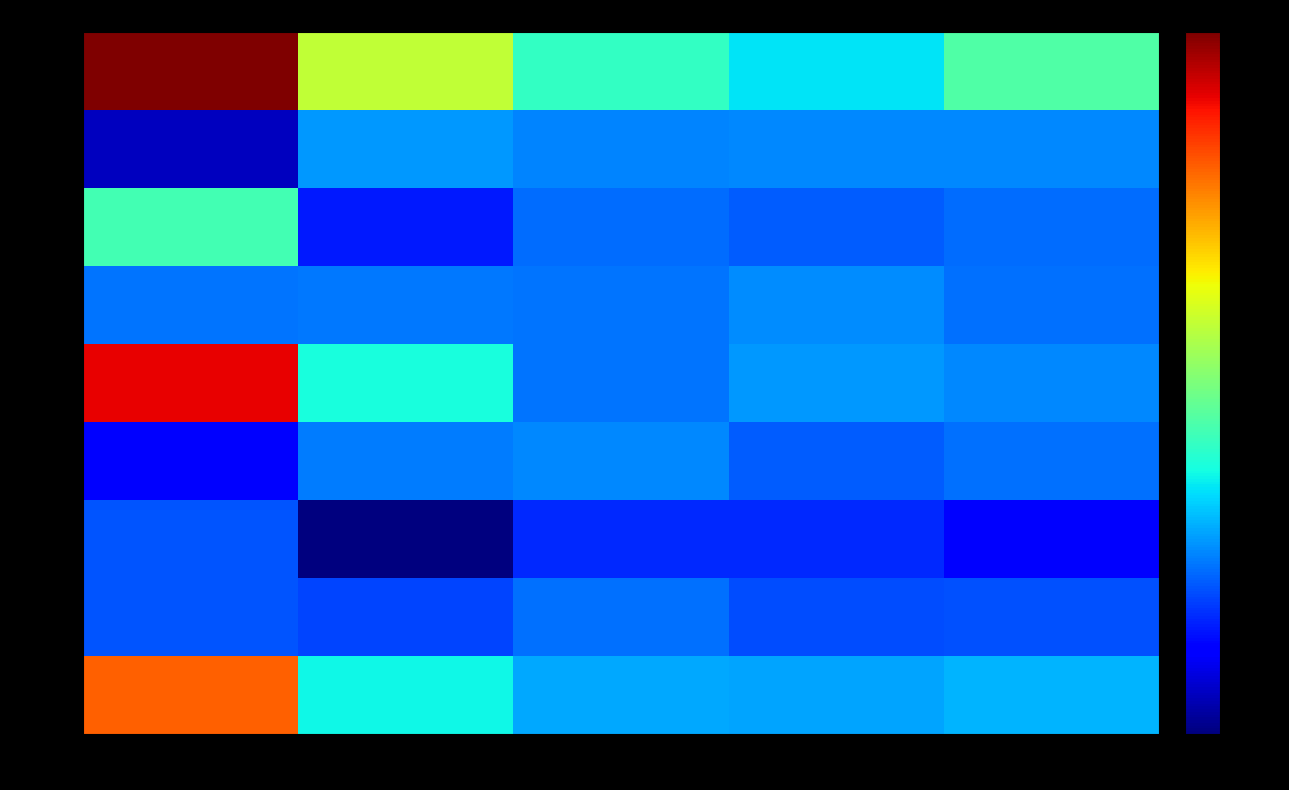

What is the difference between the maximum and minimum values in the row_8 series?

1.8